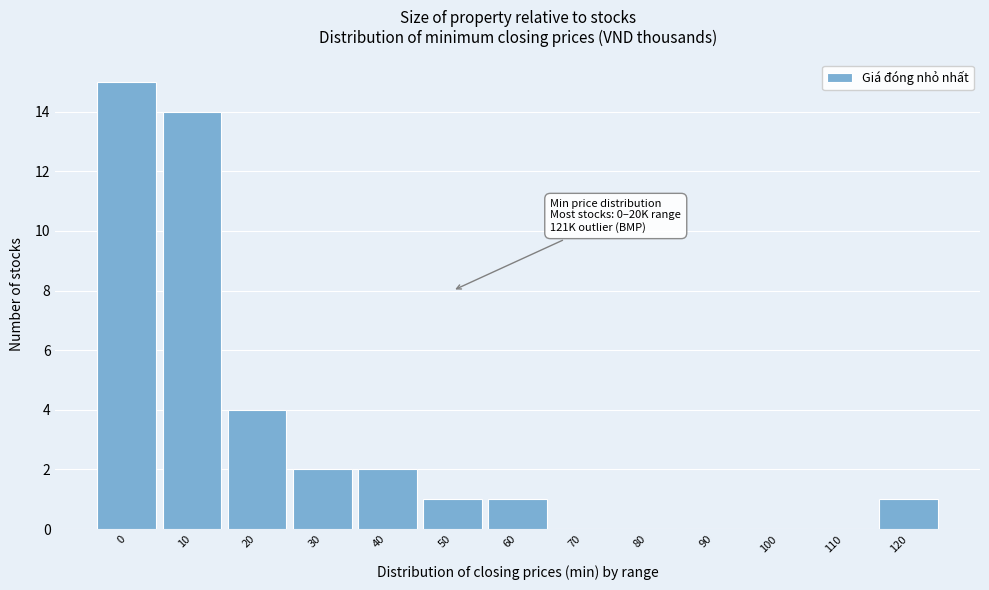

Reading right to left, list all the values displayed in this chart.

120=1	110=0	100=0	90=0	80=0	70=0	60=1	50=1	40=2	30=2	20=4	10=14	0=15